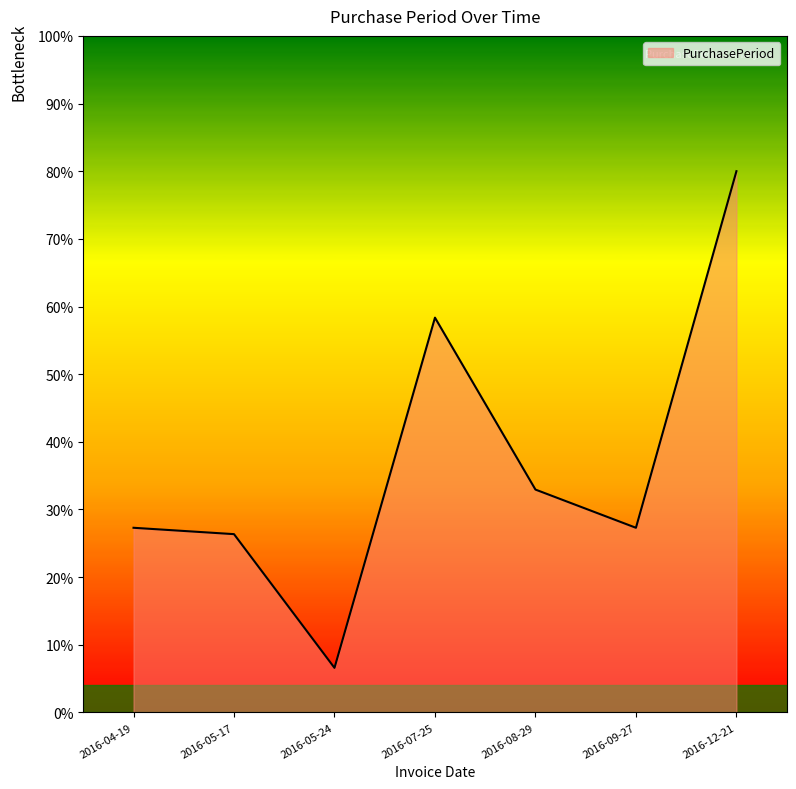

The value at 2016-08-29 is 32.9. True or false?

True